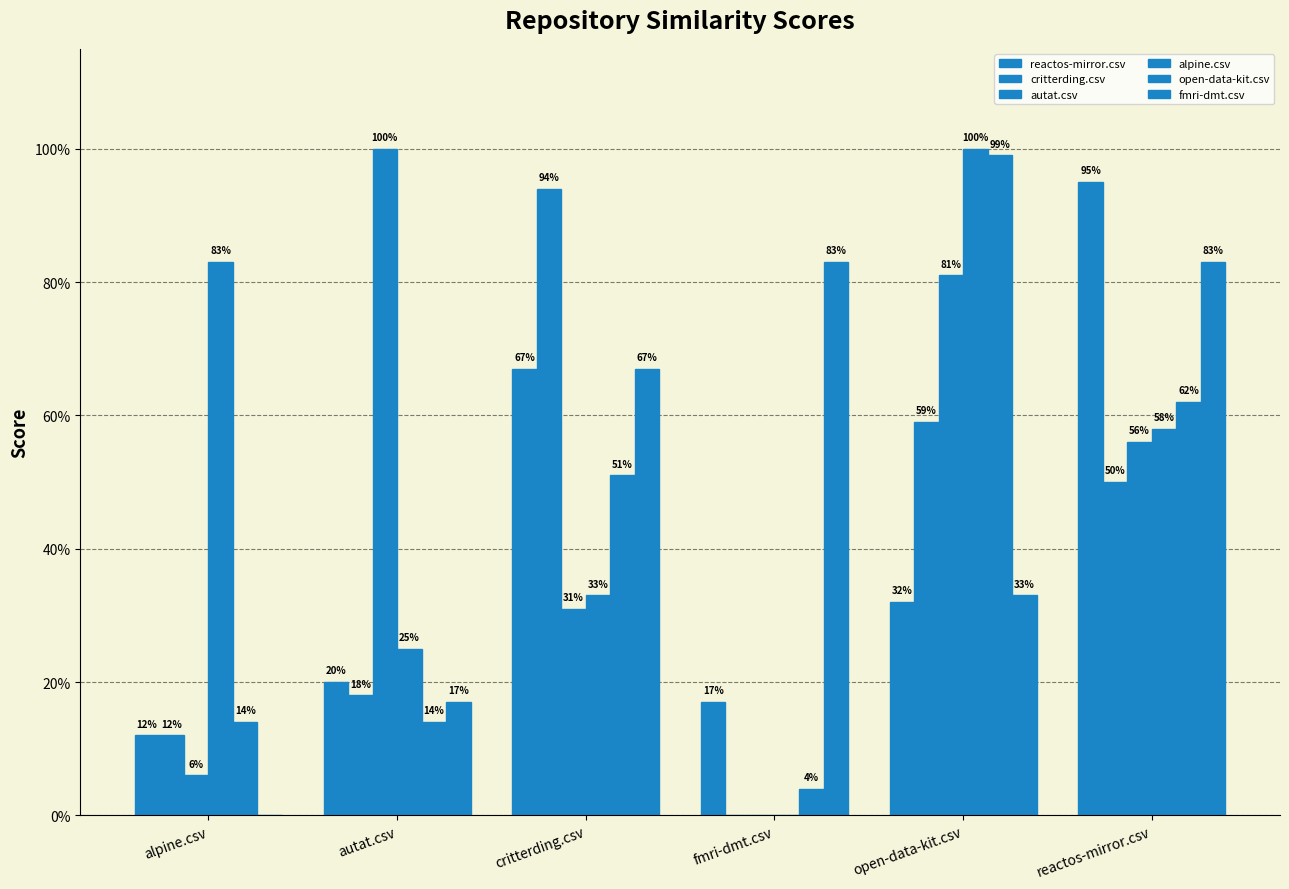

Does the chart contain stacked bars?

No